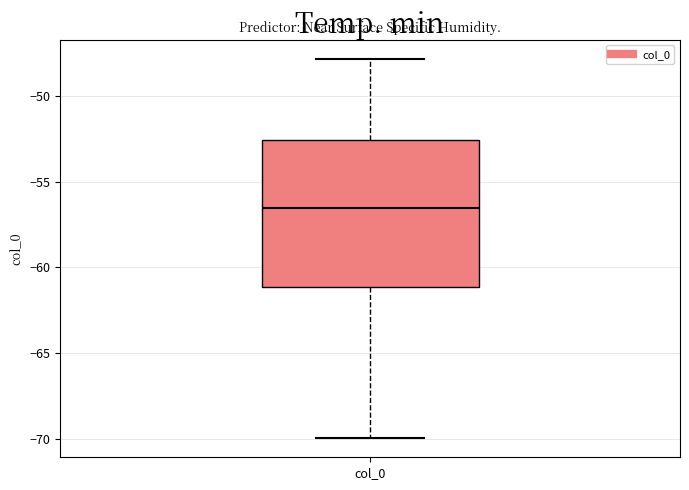

Read this box plot against the y-axis: the position of the median line, the range covered by the box, and the ends of both whiskers. The values are not printed on the chart, so give them approximately, as read against the axis.

median -56.5, box -61.0 to -52.5, whiskers -70.0 to -48.0